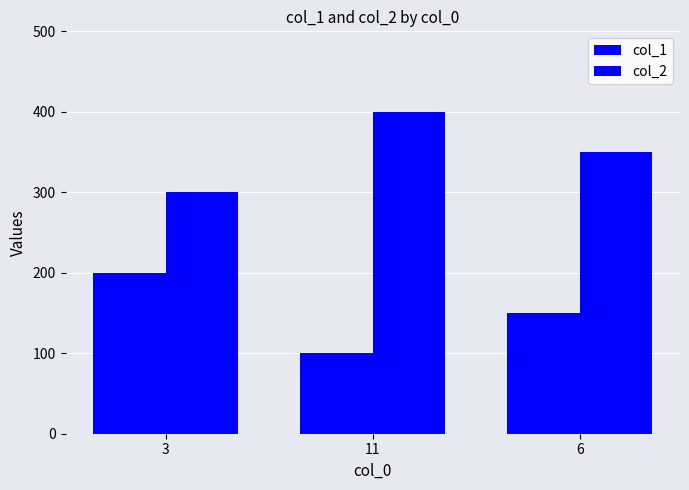

At which category does the chart reach its minimum across all series?

11